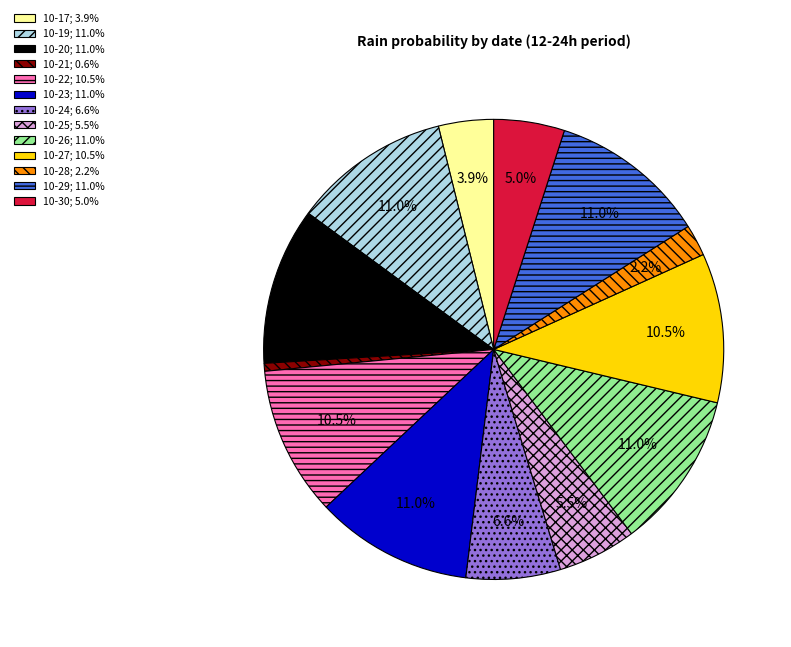

What portion of the pie excludes 10-20; 11.0%?

89.0%